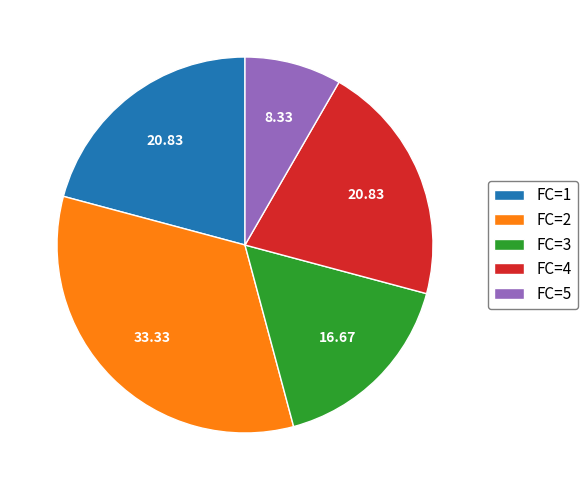

Is FC=3 the majority of the pie?

No